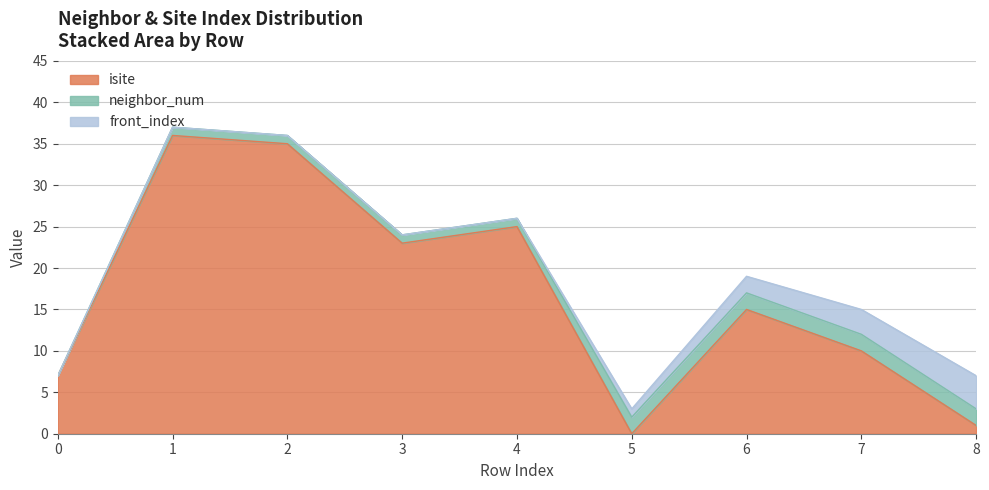

How many times do neighbor_num and isite cross each other?

3